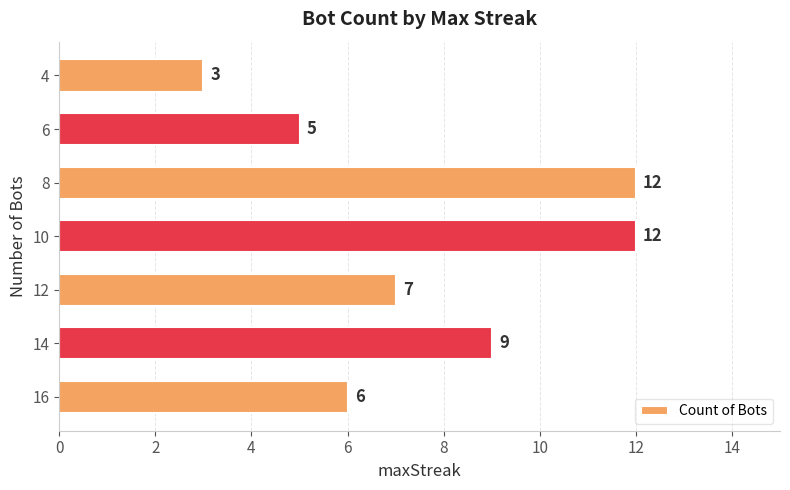

What is the smallest value displayed?

3